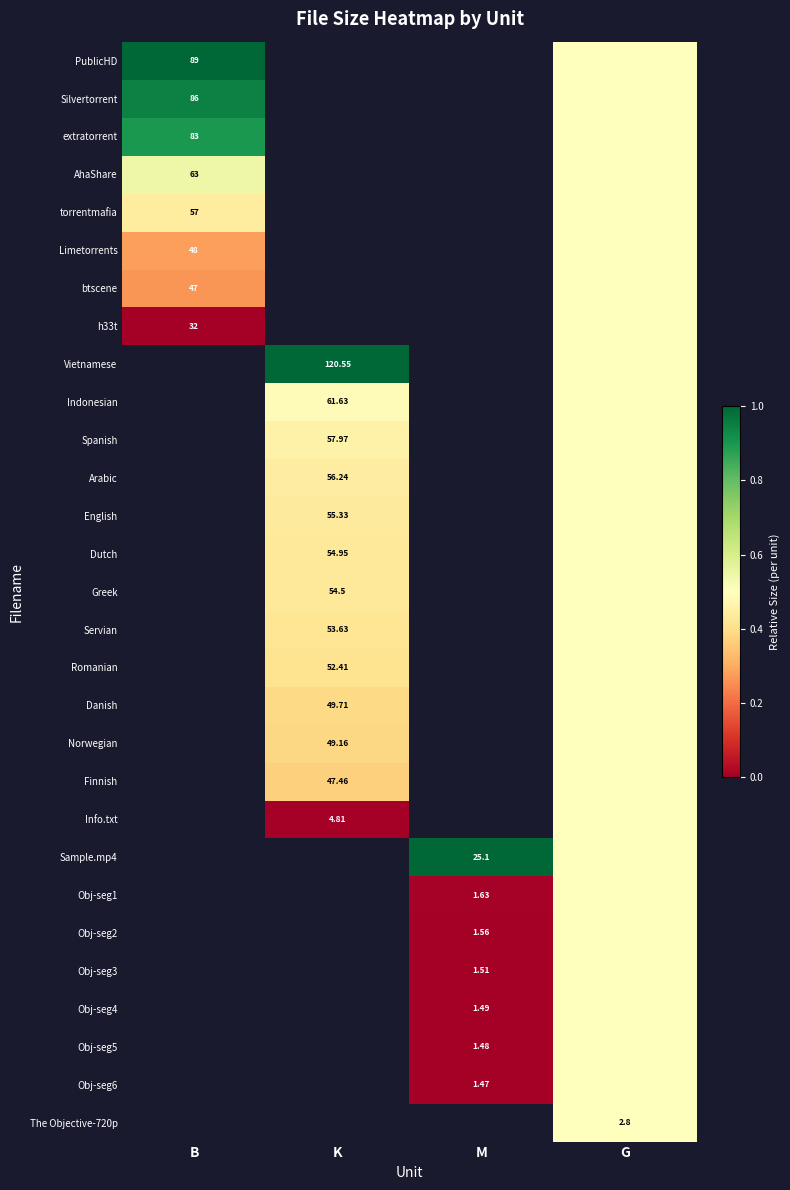

At which category does the chart reach its minimum across all series?

B